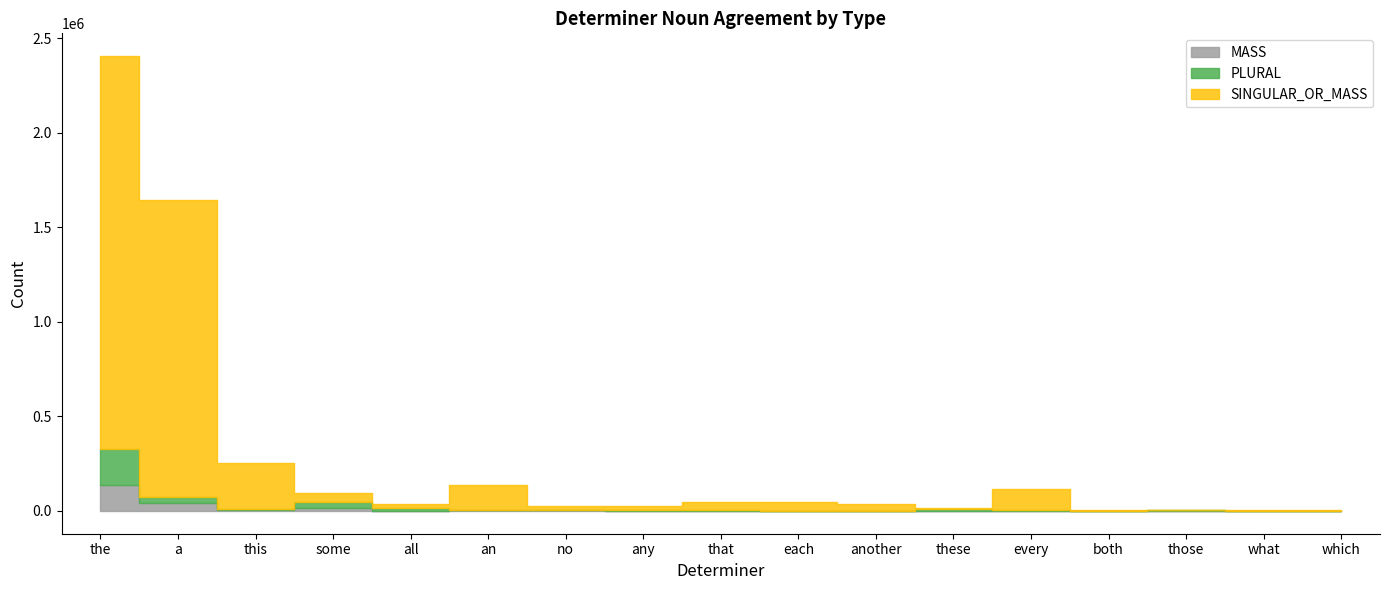

Which has a higher value, some or both?

some